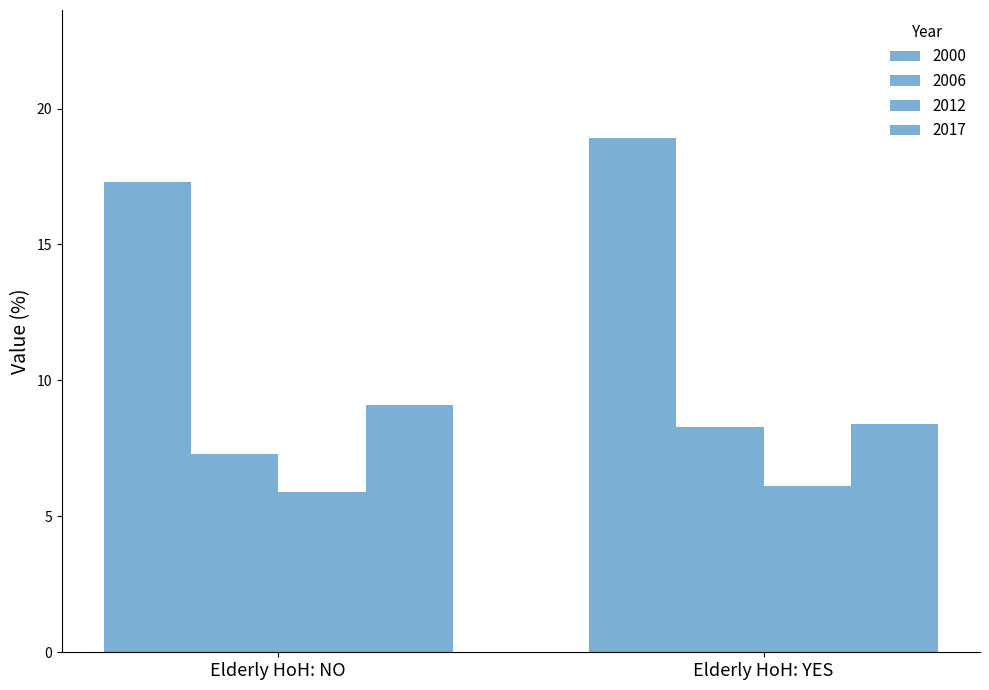

What is the value of the 2012 bar at the 1st from the left?

5.9